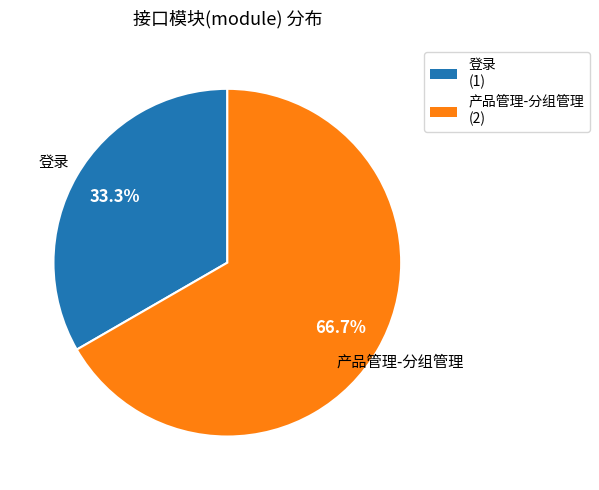

Rank the categories by value from lowest to highest.

登录, 产品管理-分组管理